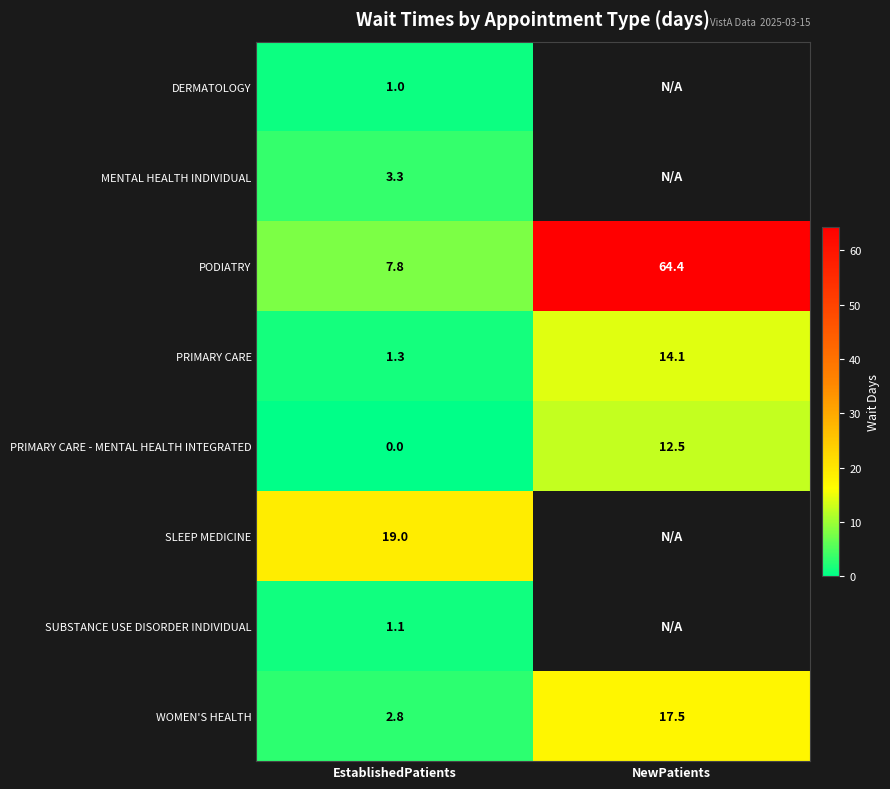

At how many categories does at least one series exceed 61?

1